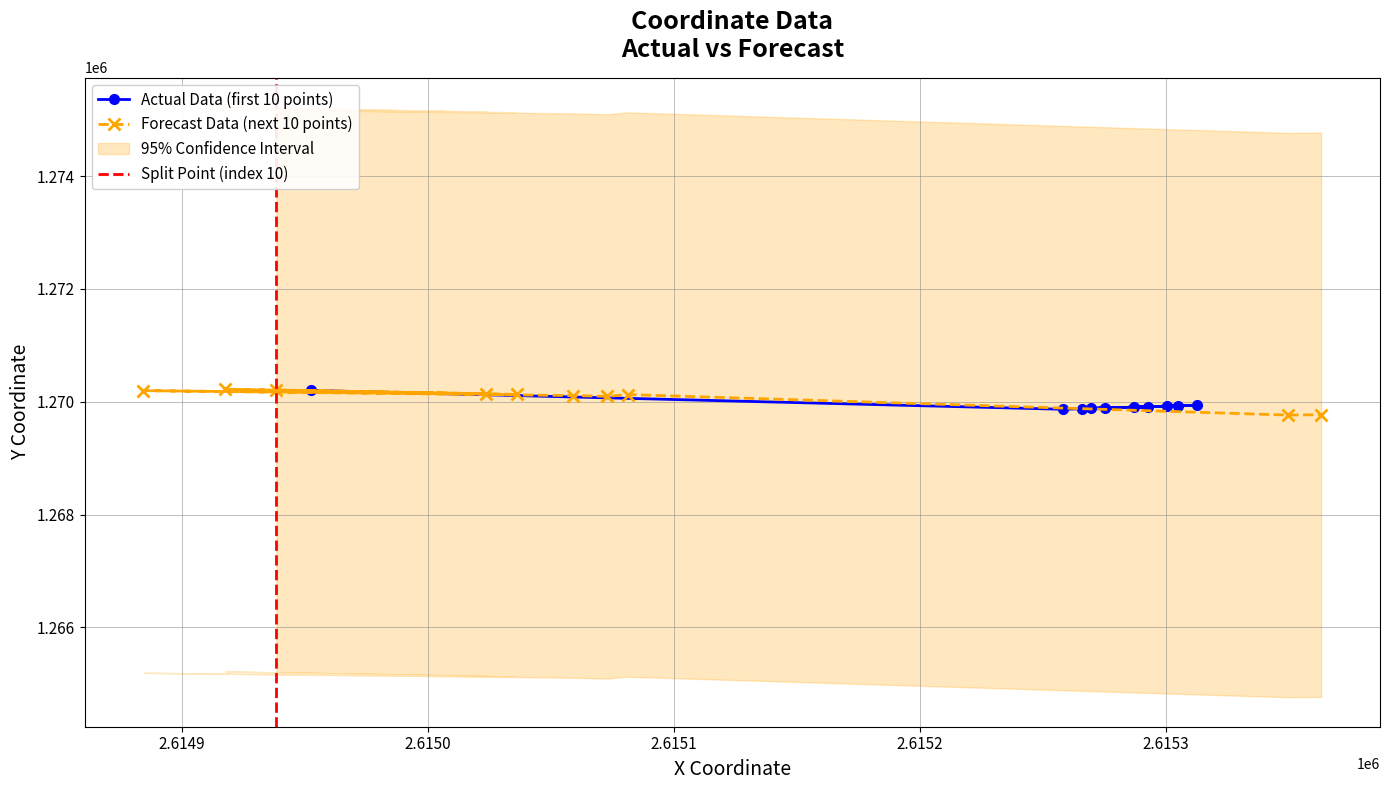

True or false: x and y intersect in this chart.

False